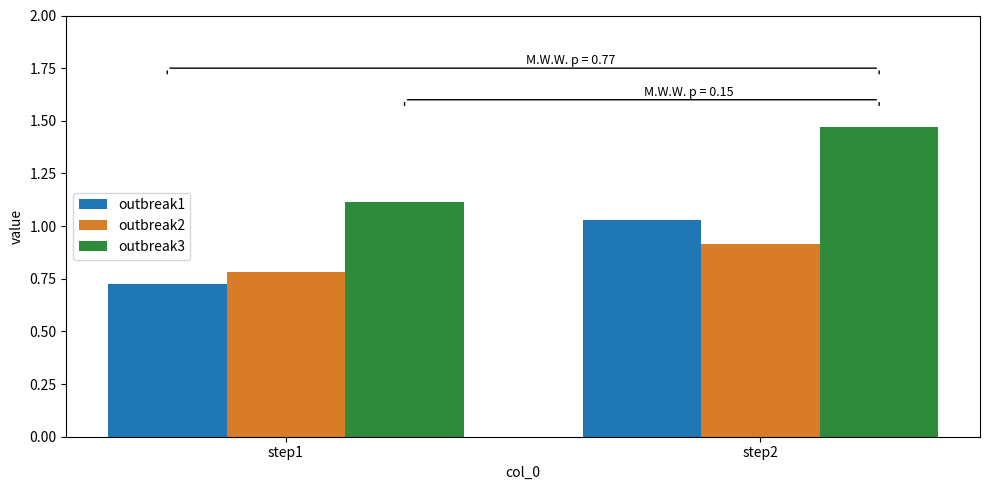

How many bars are there in each group?

3